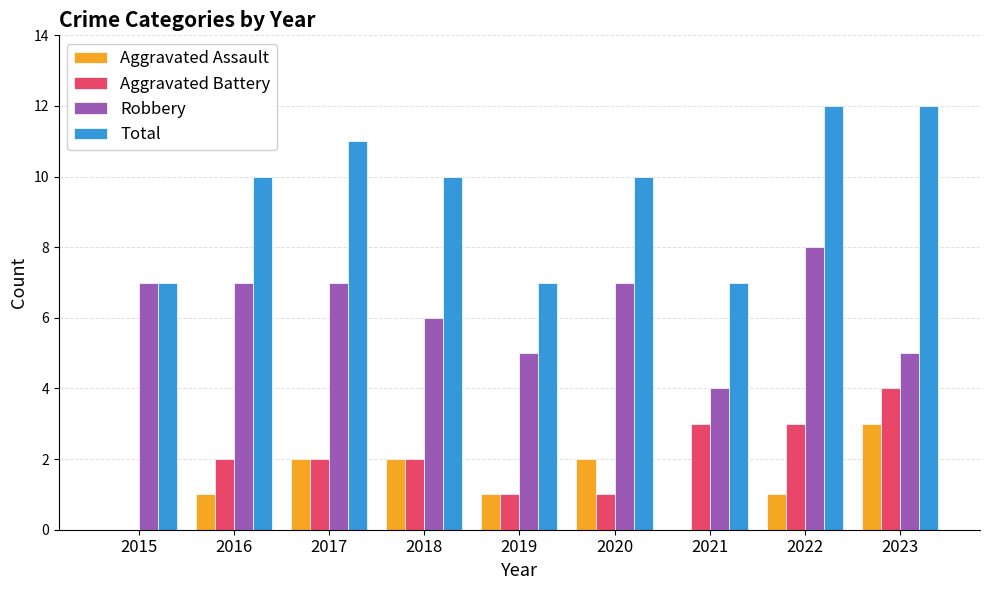

What is the greatest value displayed?

12